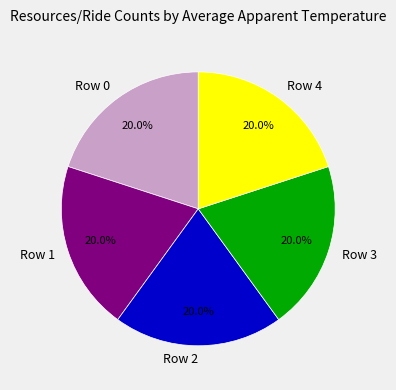

To the nearest percent, what is the combined percentage of Row 1 and Row 0?

40%